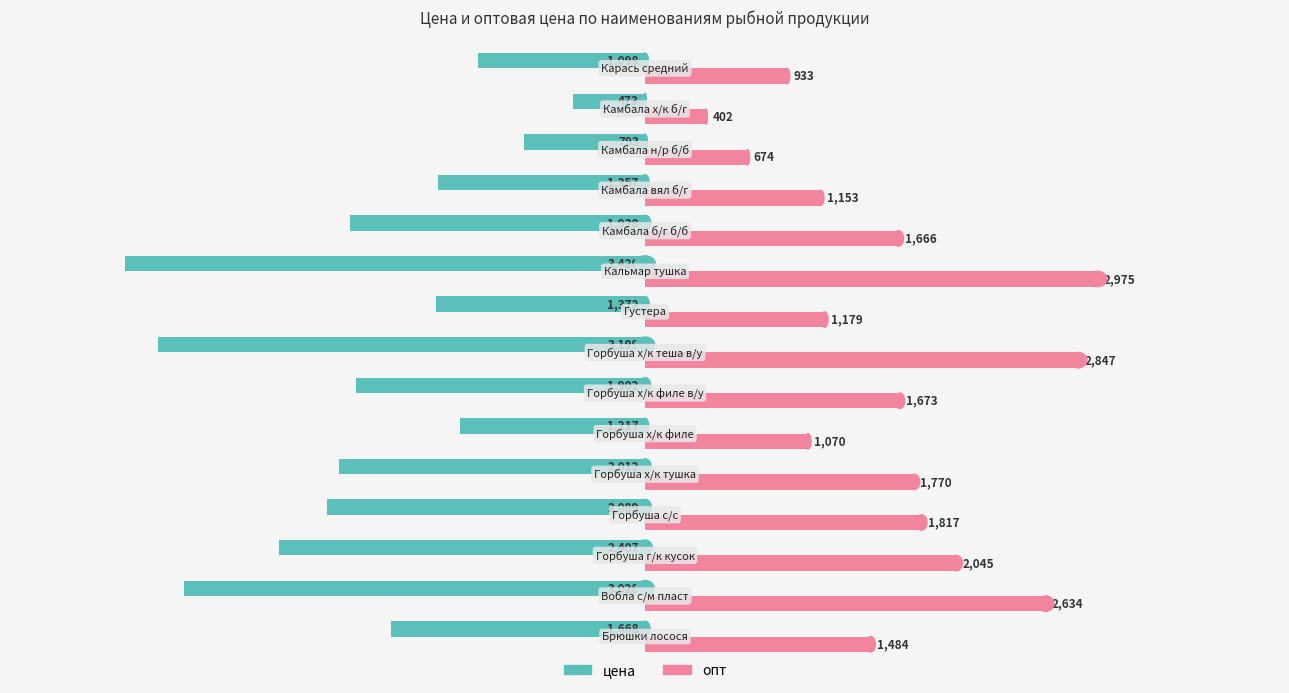

Which series has the largest total across all categories?

опт